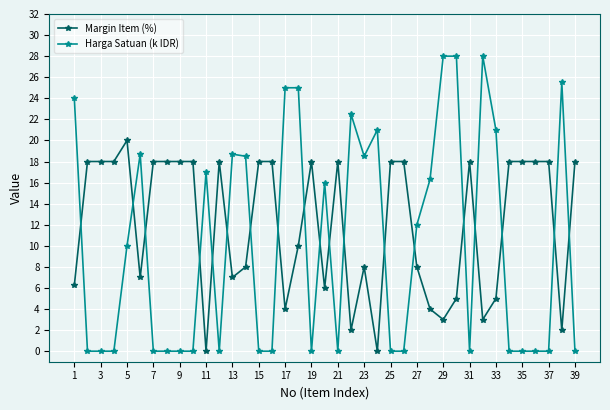

True or false: Margin Item (%) has more than 0 points higher than both neighbors.

True